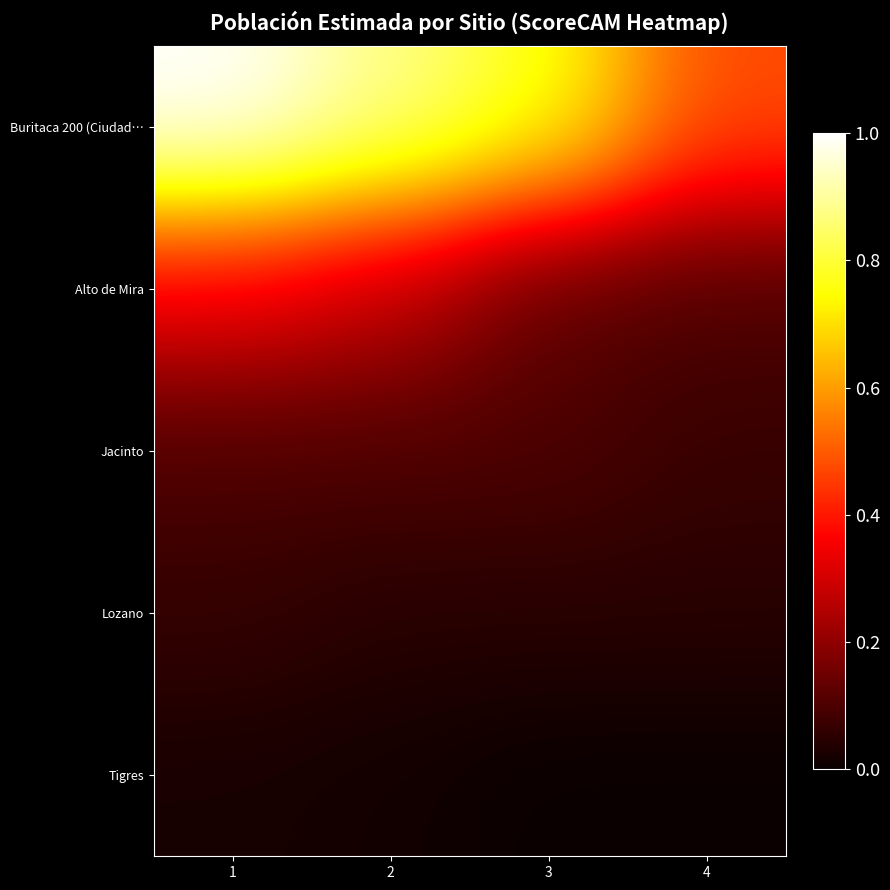

Reading right to left, transcribe all the data shown in this chart.

Buritaca 200 (Ciudad…: 4=0.5	3=0.8	2=0.9	1=1.0
Alto de Mira: 4=0.1	3=0.1	2=0.3	1=0.3
Jacinto: 4=0.1	3=0.1	2=0.1	1=0.1
Lozano: 4=0.0	3=0.0	2=0.0	1=0.1
Tigres: 4=0.0	3=0.0	2=0.0	1=0.0